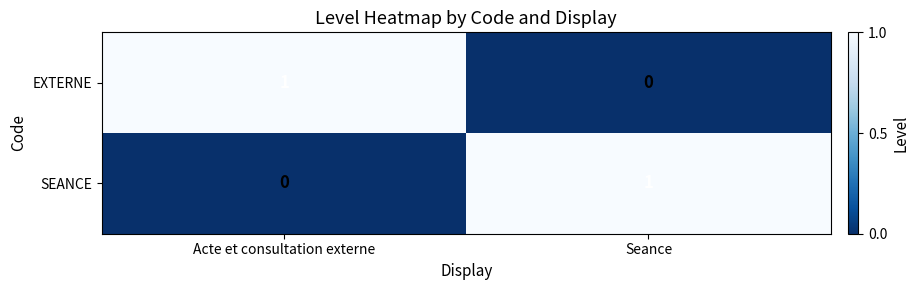

Which category has the highest value in the SEANCE series?

Seance